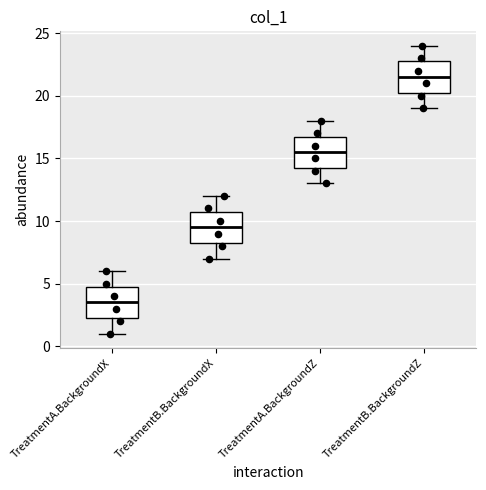

Which box has the highest median line?

TreatmentB.BackgroundZ